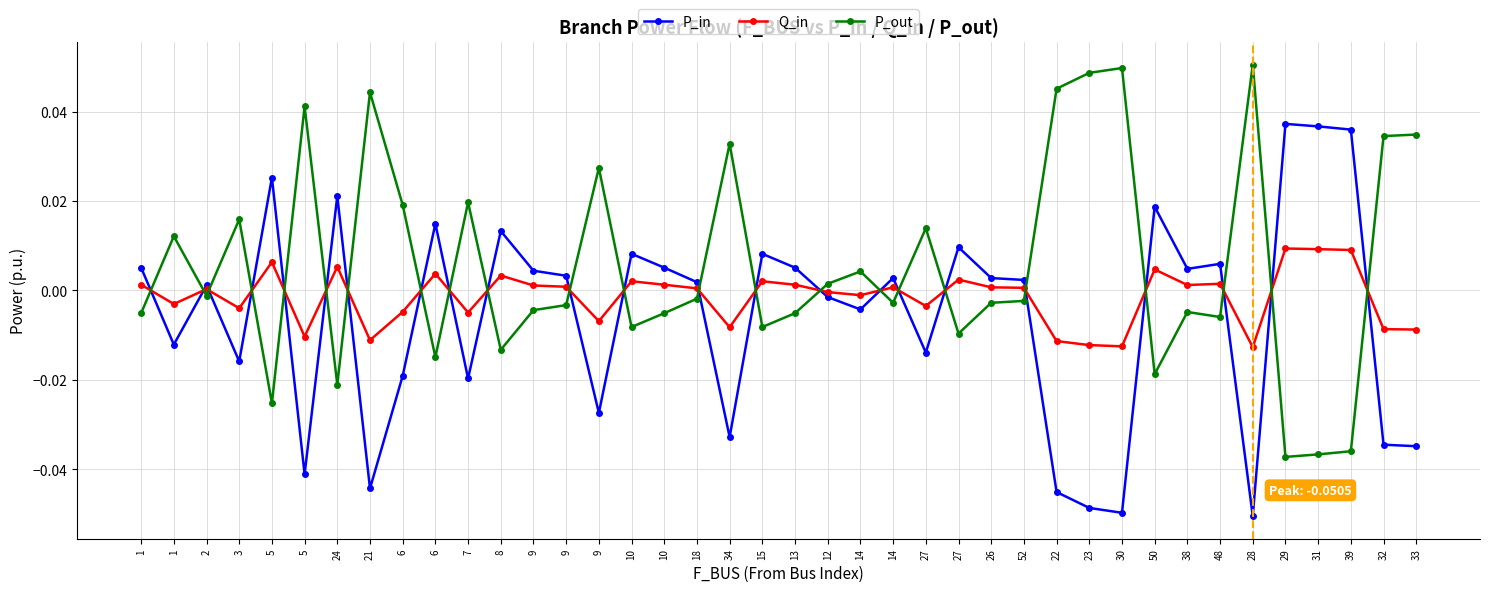

How many distinct data groups are displayed?

3